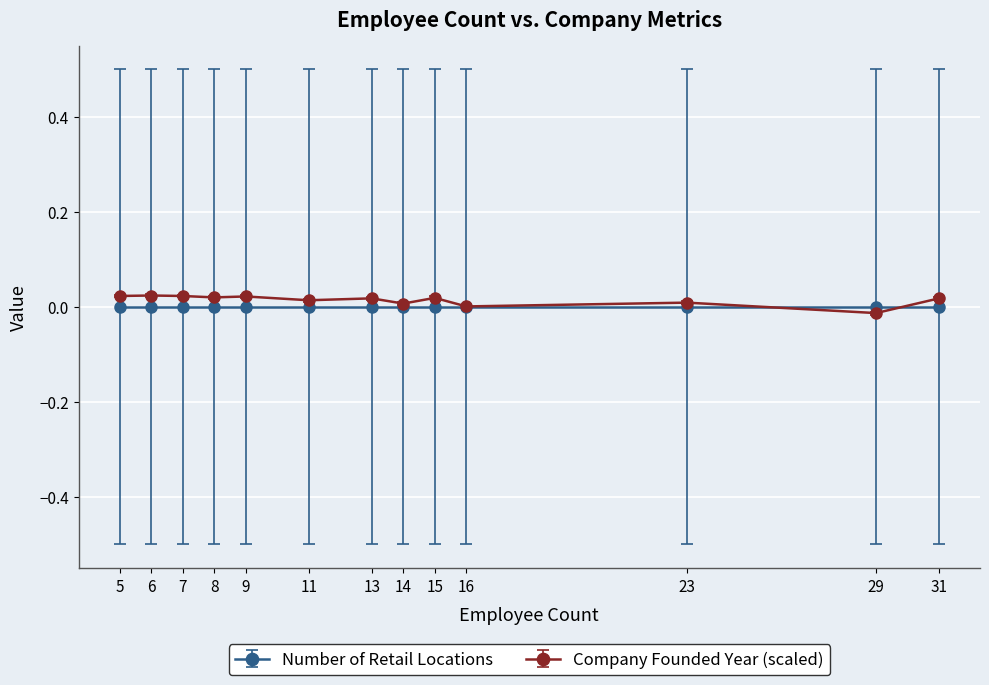

Is the value of Company Founded Year (scaled) at 5 greater than the value of Number of Retail Locations at 9?

Yes